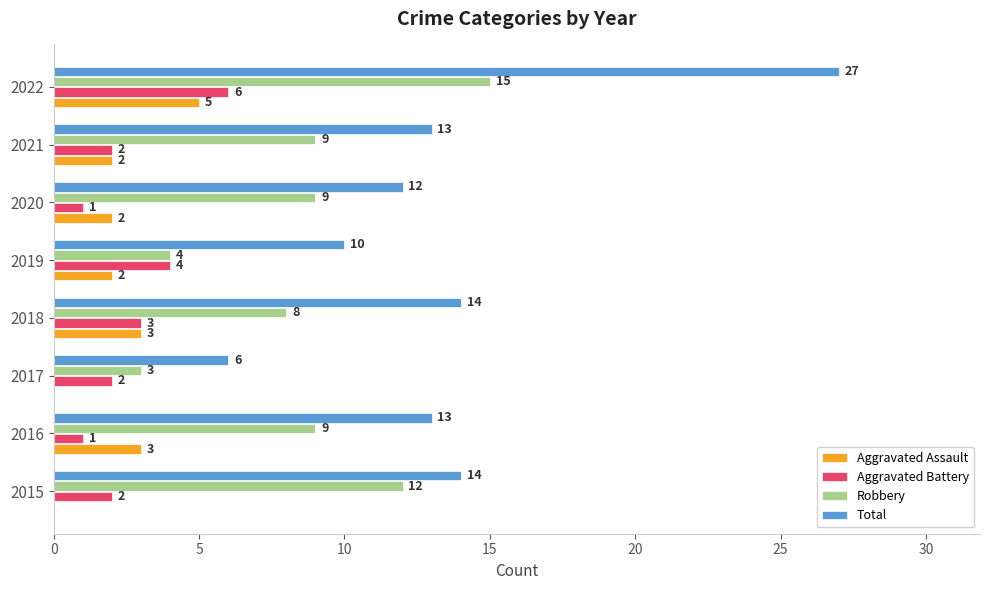

Is it true that Robbery equals 22 at 2022?

False